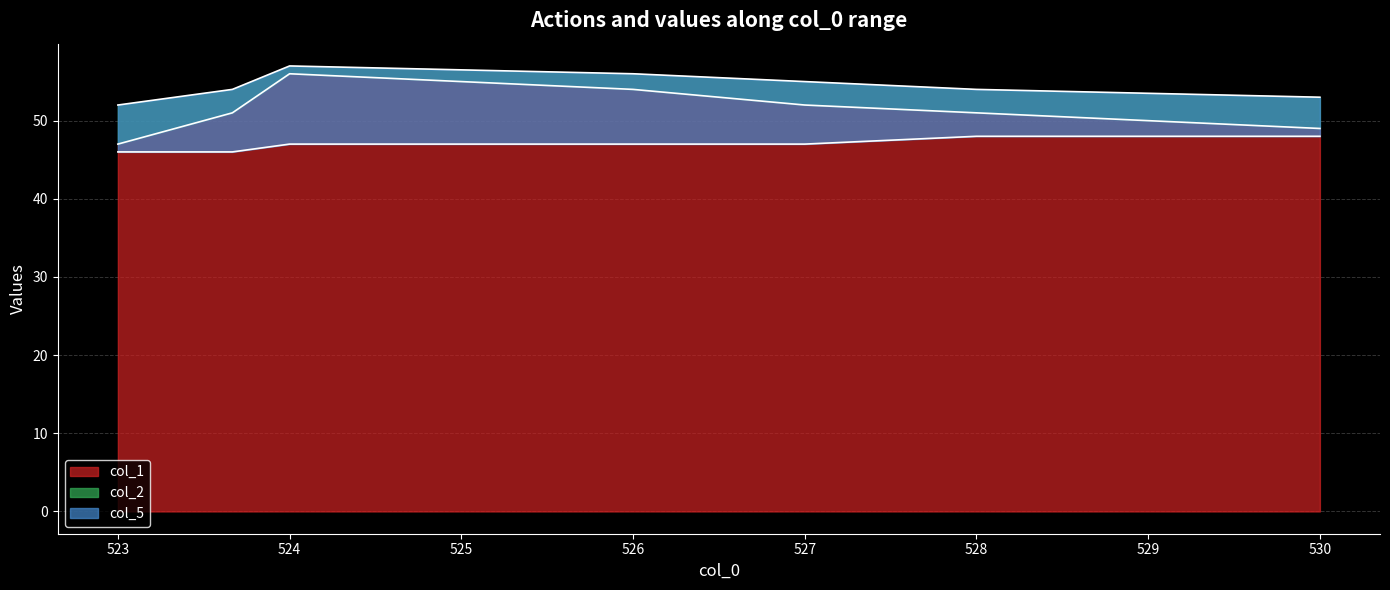

Which has a higher value, 523.6666667 or 527.0?

527.0